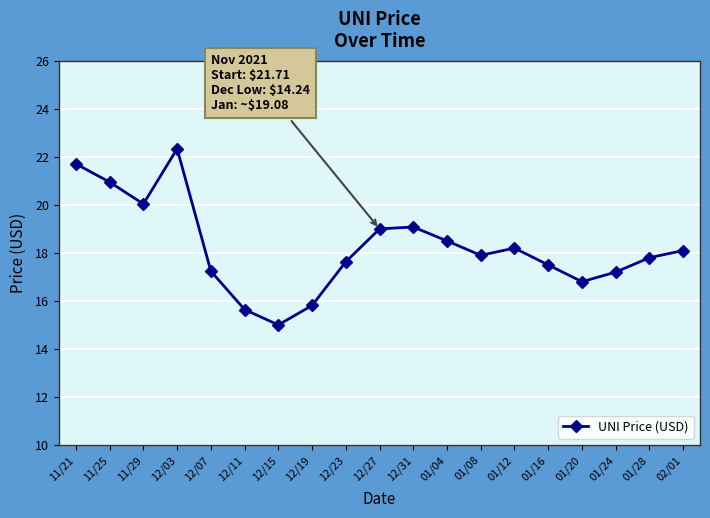

How many interior local valleys (lower than both neighbors) does the data have?

4